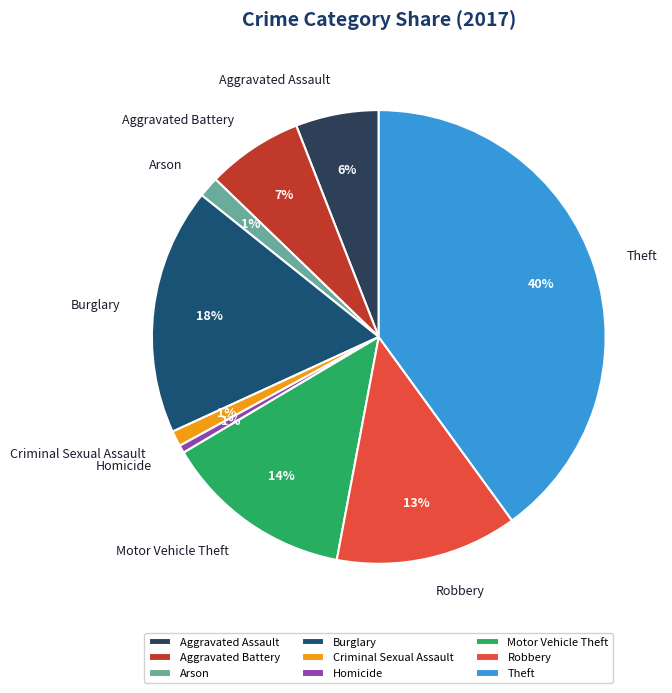

Combined, do Aggravated Assault and Burglary account for over 50%?

No